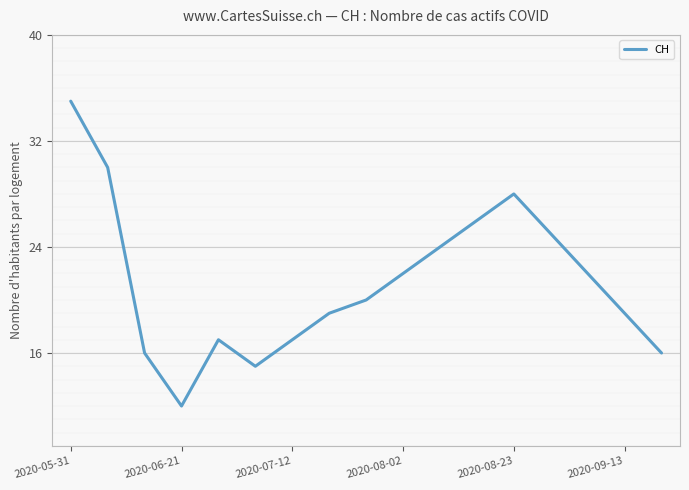

What is the sum of all values?

363